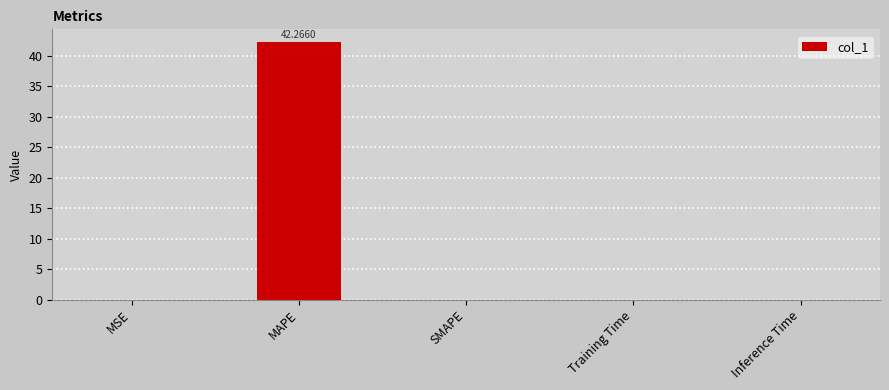

Which label corresponds to the largest value in the chart?

MAPE